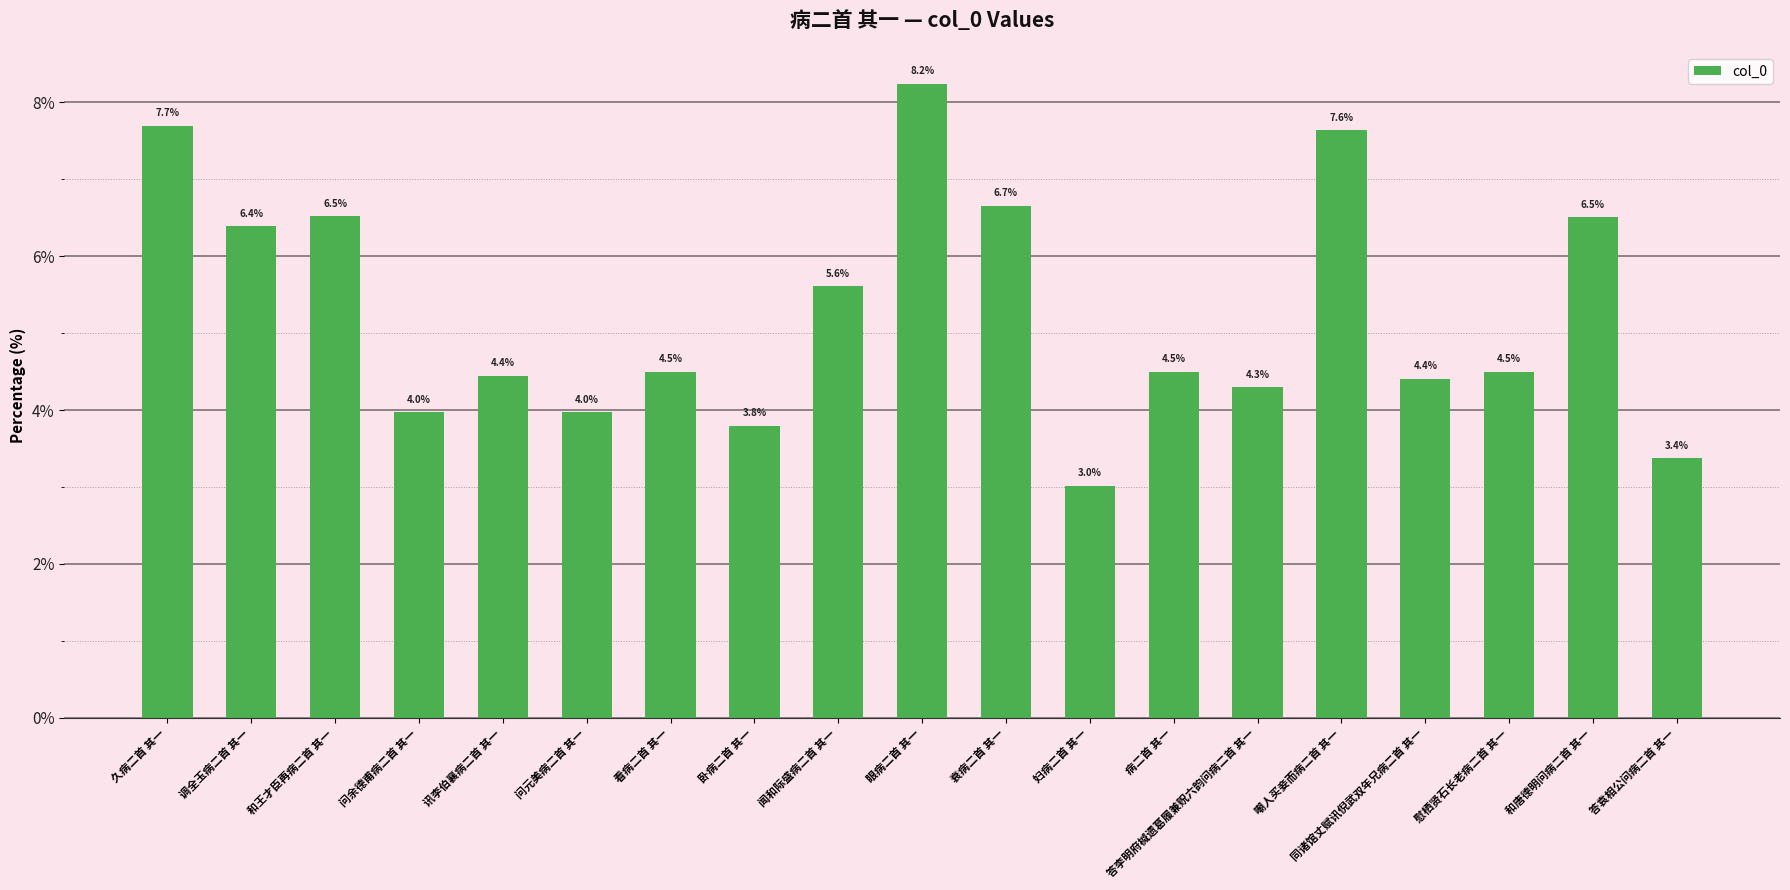

True or false: the data shows 1.3 at 妇病二首 其一.

False